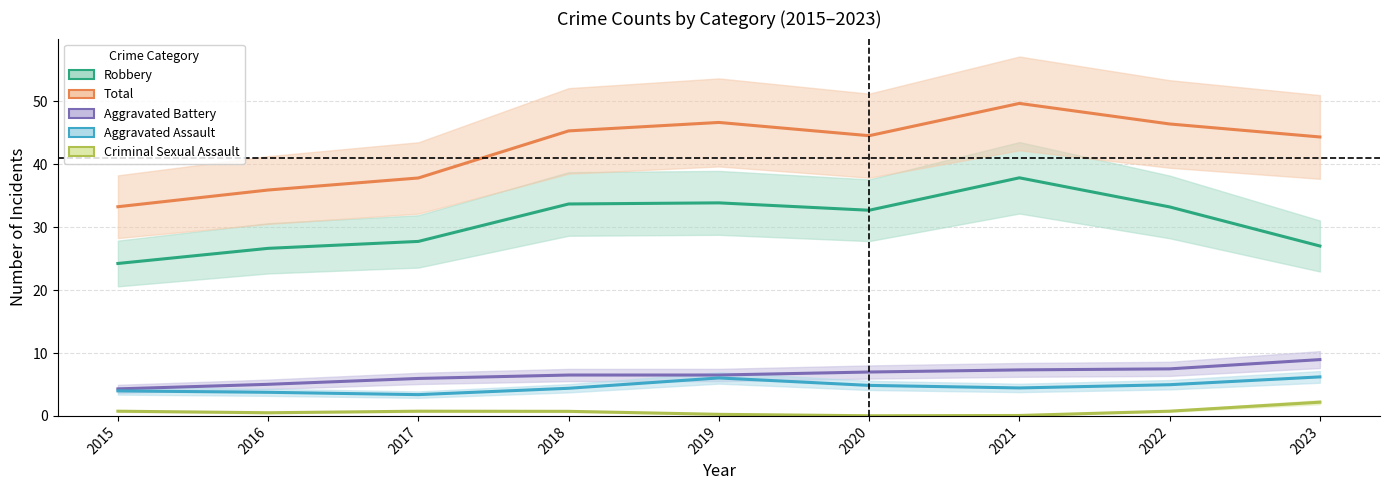

Count the number of data series in this chart.

5